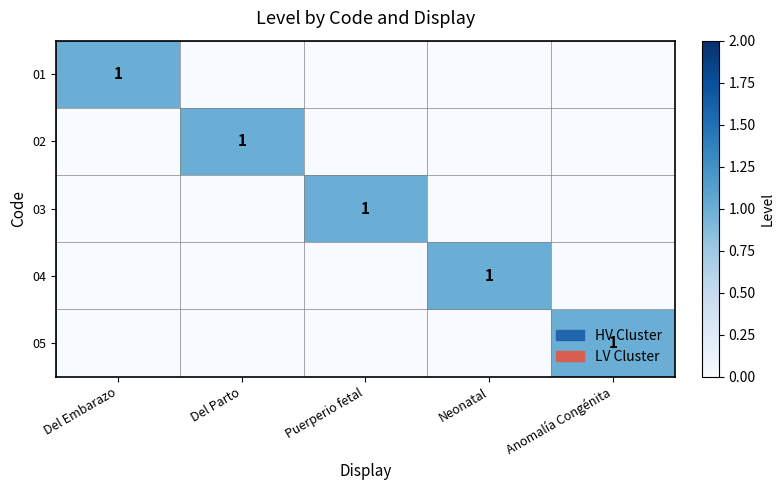

True or false: 02 has a value of 1 at Del Embarazo.

False